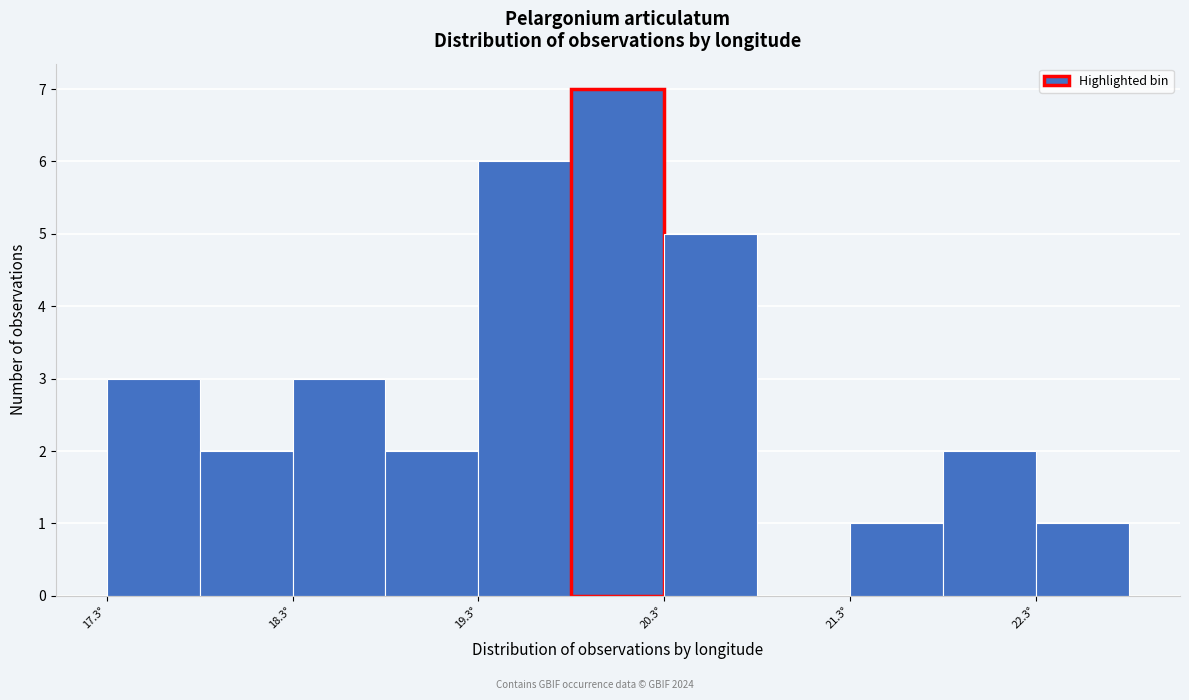

Which range on the x-axis has the tallest bar?

19.8 to 20.3